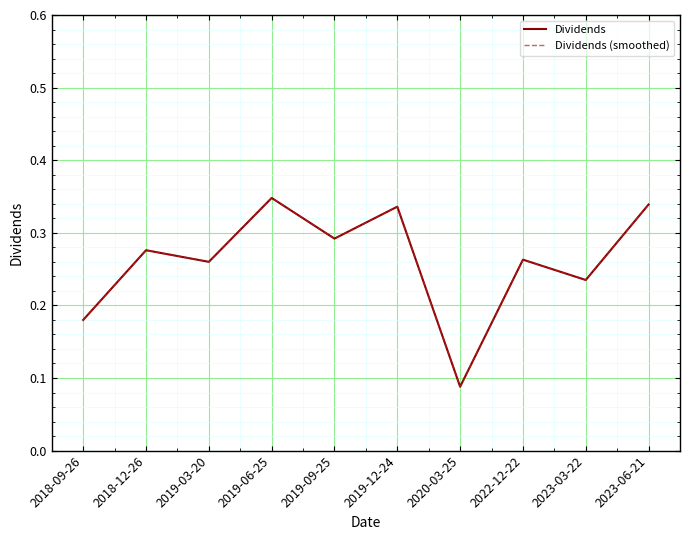

At which category does the chart reach its minimum across all series?

2020-03-25